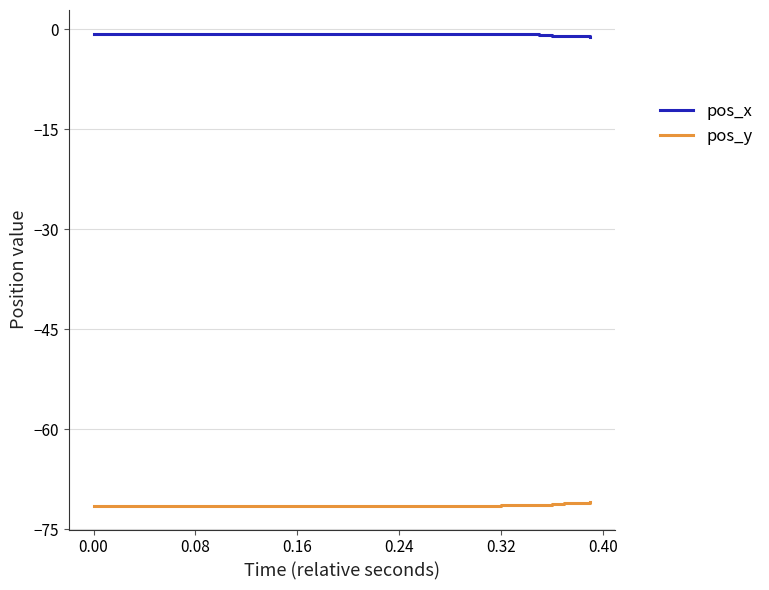

True or false: pos_x and pos_y cross at least once.

False